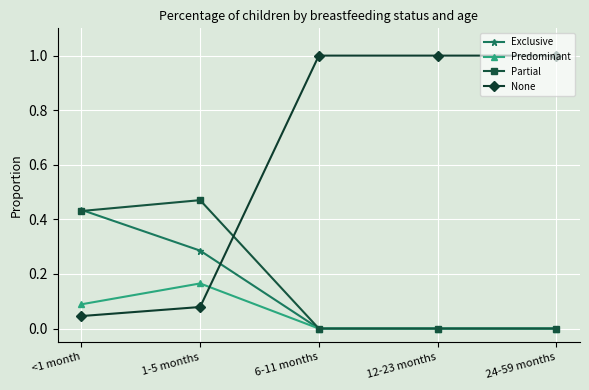

Rank the series by their maximum value, from highest to lowest.

None, Partial, Exclusive, Predominant